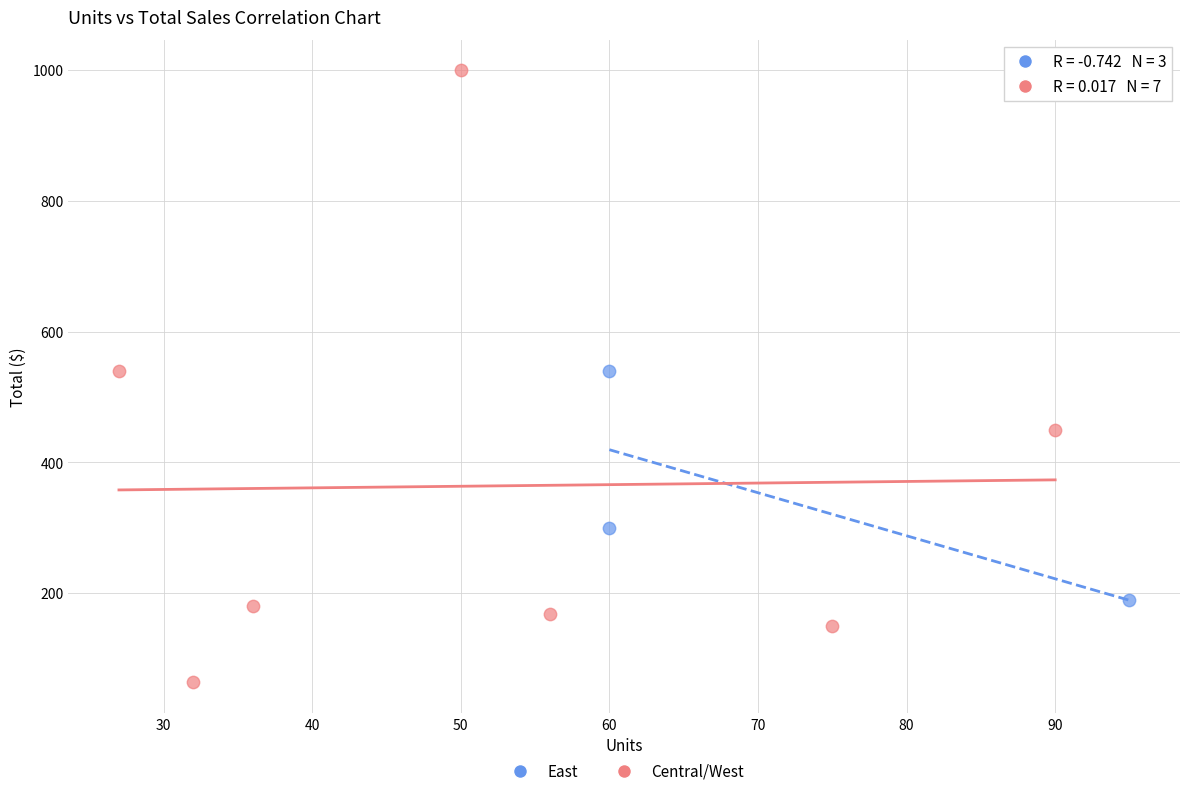

Which series has the widest spread of Y values?

Central/West